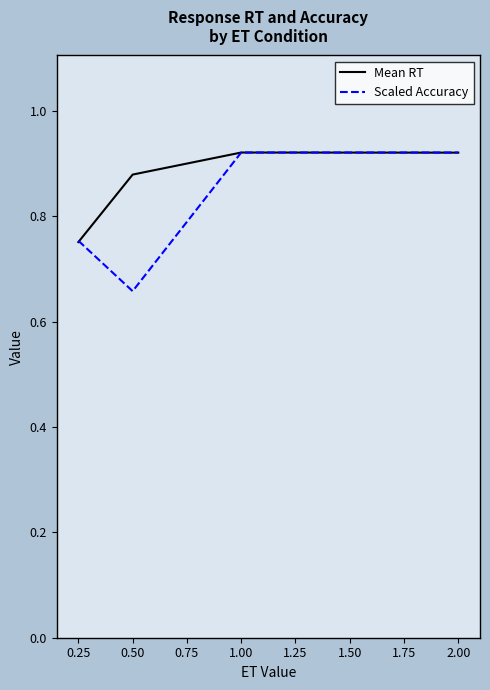

List the series in order of their overall mean, highest first.

Mean RT, Scaled Accuracy